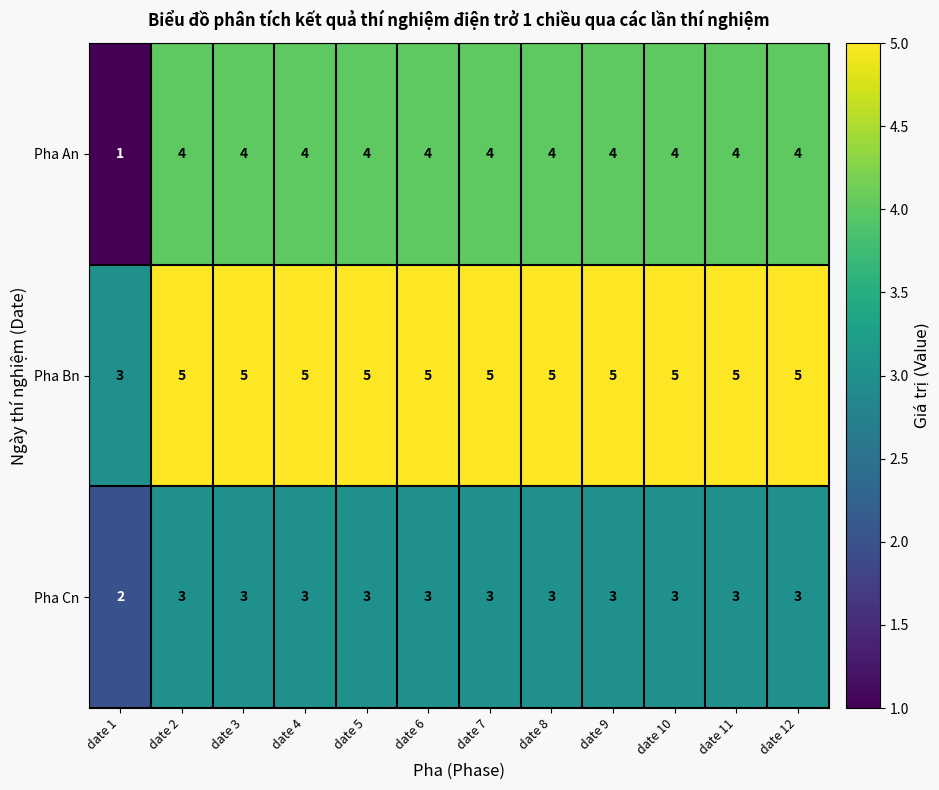

The Pha Bn series shows 7 at date 2. True or false?

False